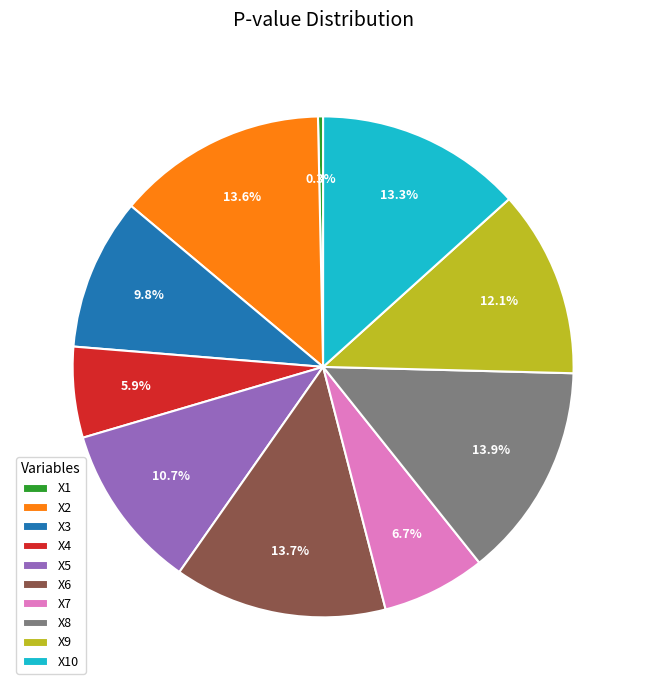

Between X3 and X6, which is larger?

X6